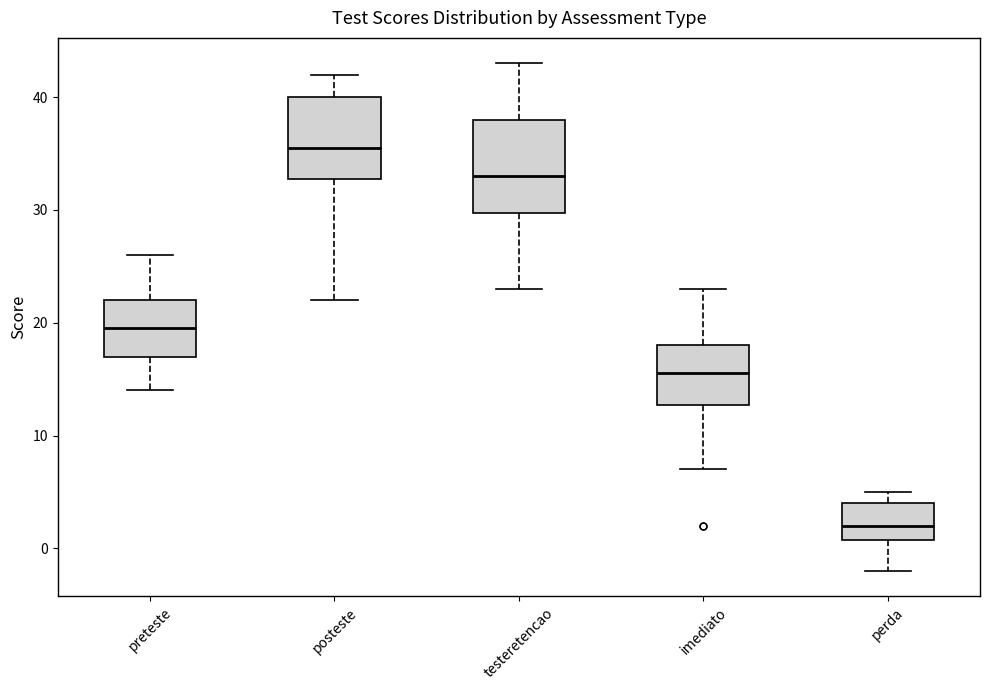

Reading left to right, read every box against the y-axis: the position of its median line, the range the box covers, and the ends of its whiskers. The values are not printed on the chart, so give them approximately, as read against the axis.

preteste: median 20, box 17 to 22, whiskers 14 to 26
posteste: median 36, box 33 to 40, whiskers 22 to 42
testeretencao: median 33, box 30 to 38, whiskers 23 to 43
imediato: median 16, box 13 to 18, whiskers 7 to 23
perda: median 2, box 1 to 4, whiskers -2 to 5